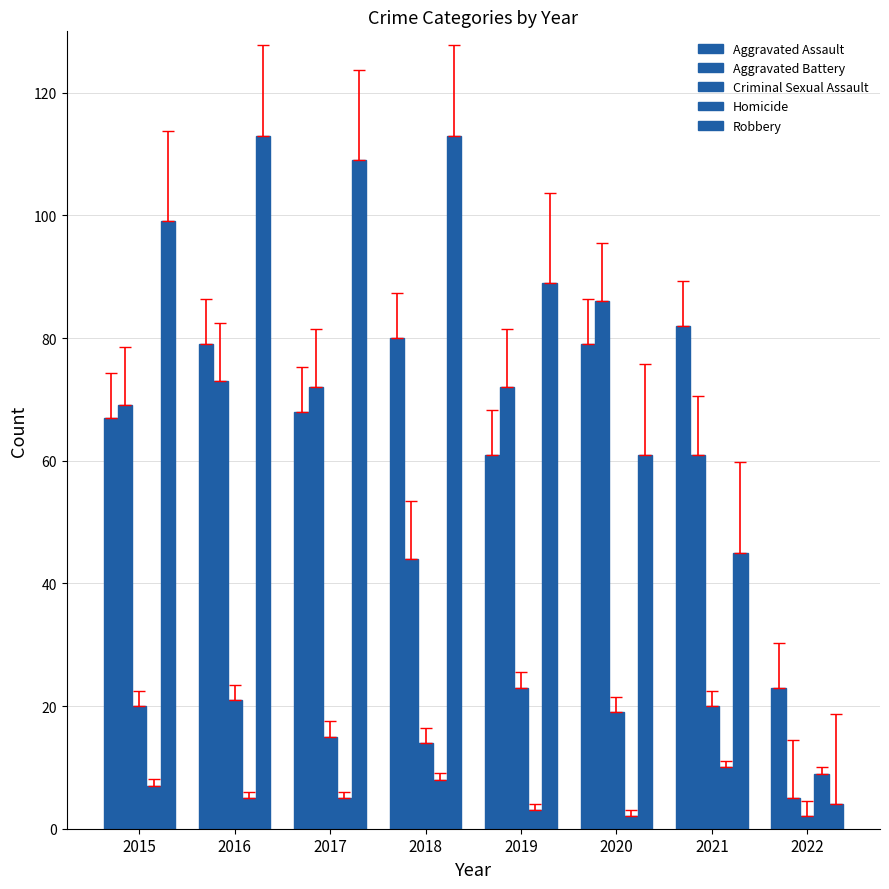

How many series are shown in this chart?

5